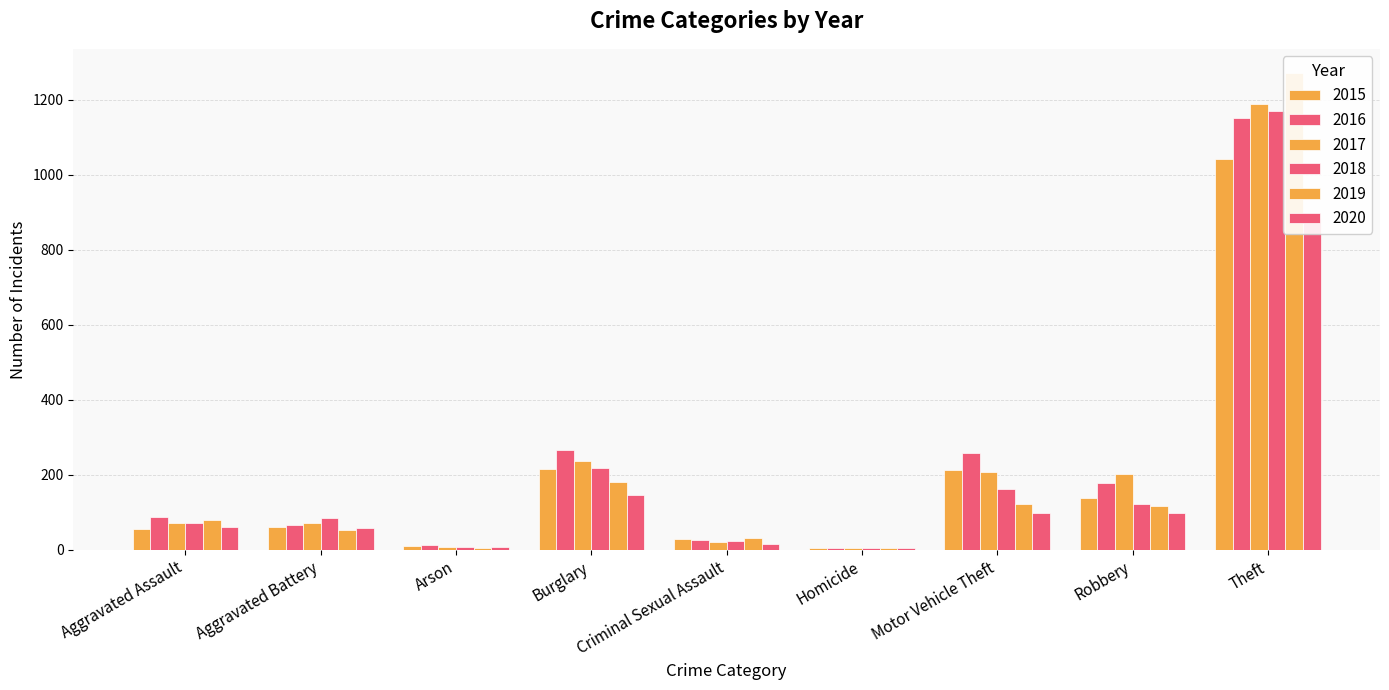

What is the sum of the 2017 values at Aggravated Battery and Aggravated Assault?

143